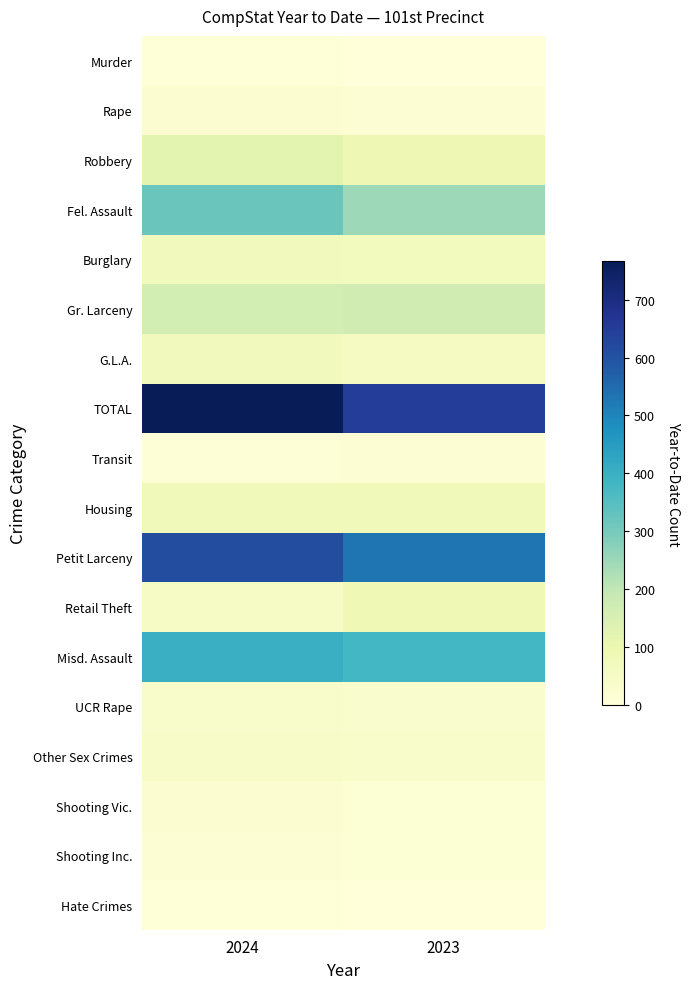

Which series has the largest total across all categories?

TOTAL